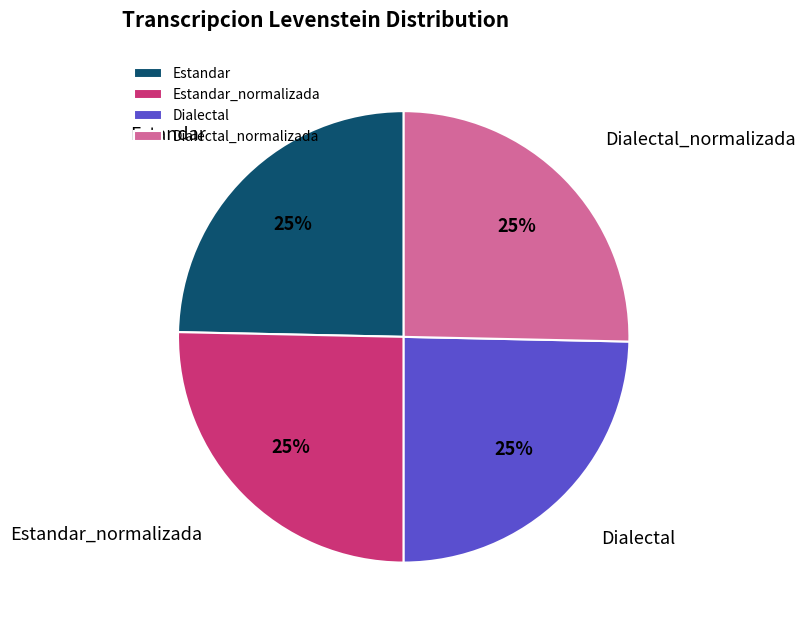

To the nearest percent, what percentage of the pie is Dialectal?

25%